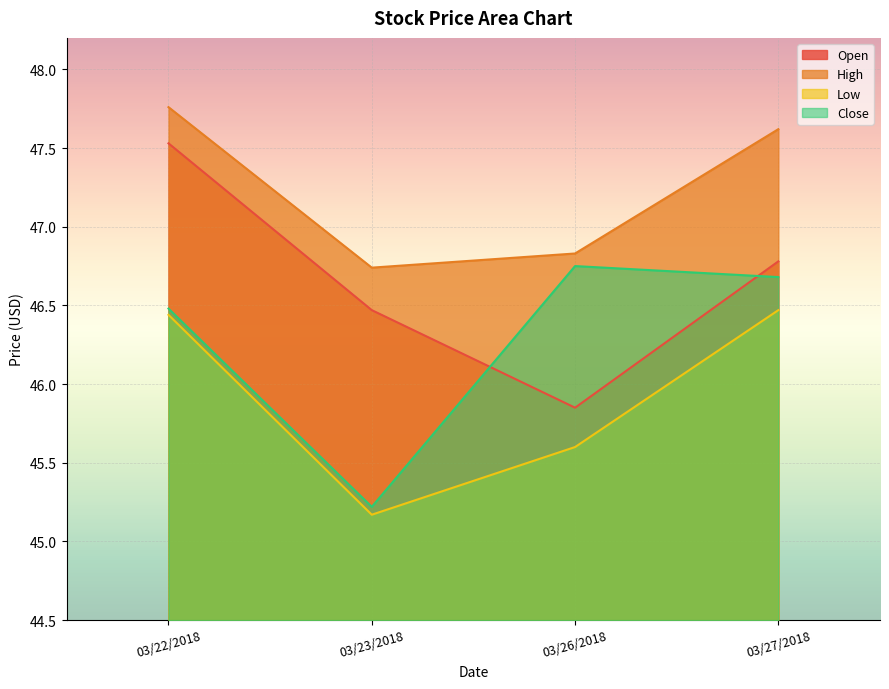

Which series has the widest spread of values?

Open